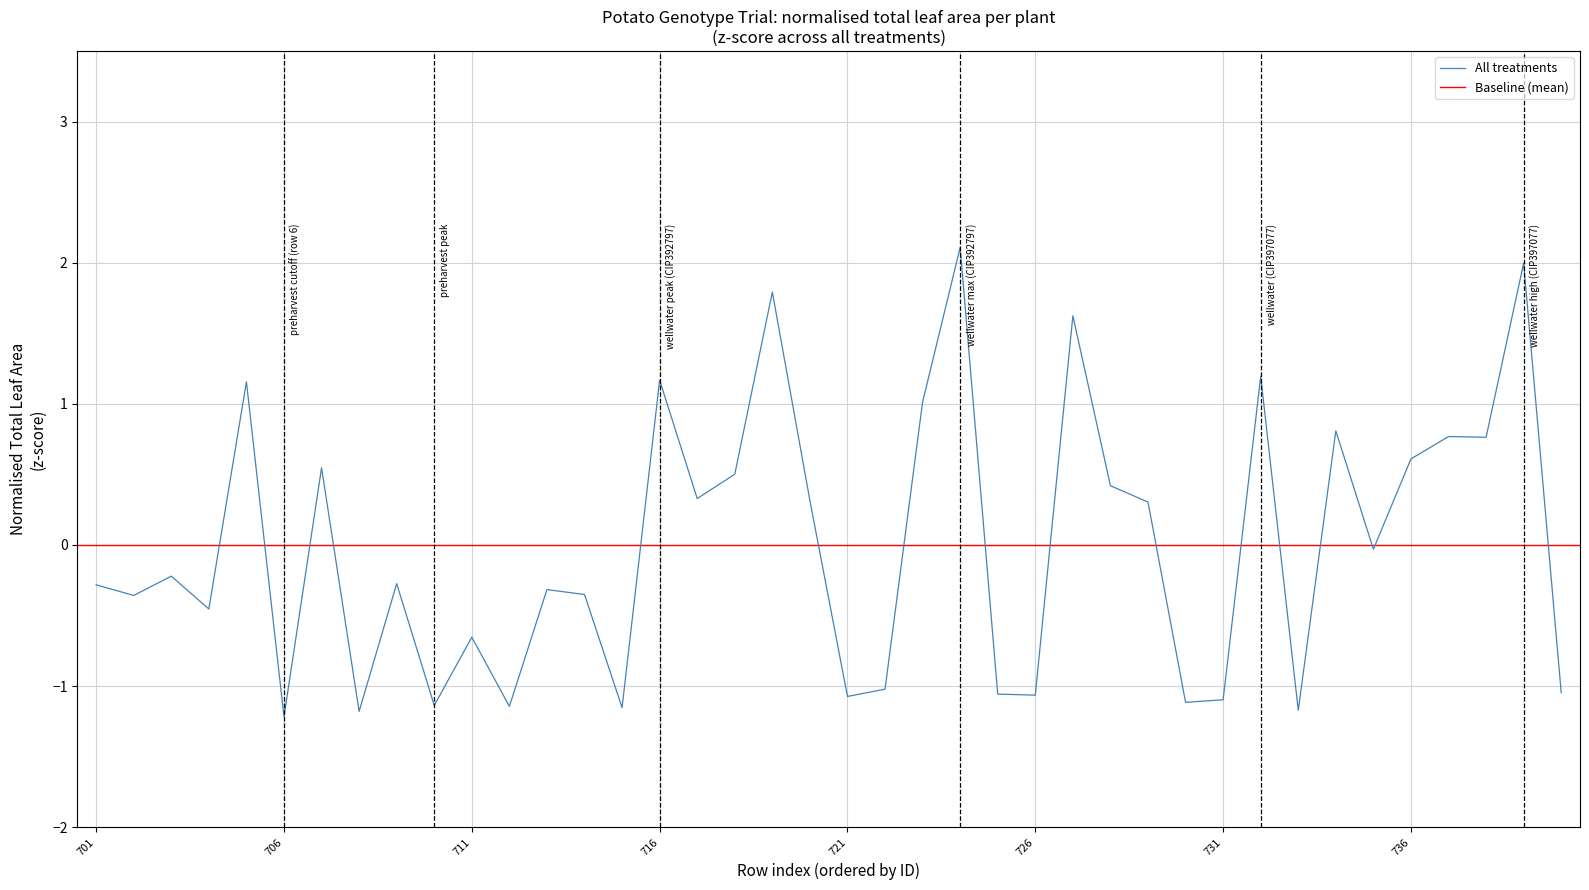

Count the number of categories in the chart.

40